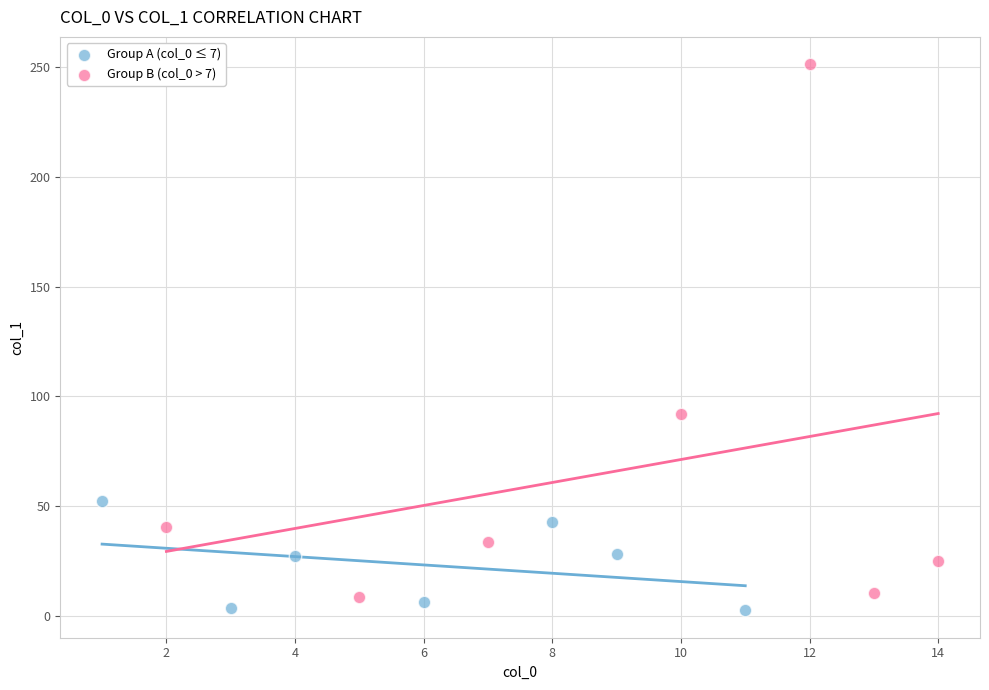

Which series contains the highest Y value?

Group B (col_0 > 7)